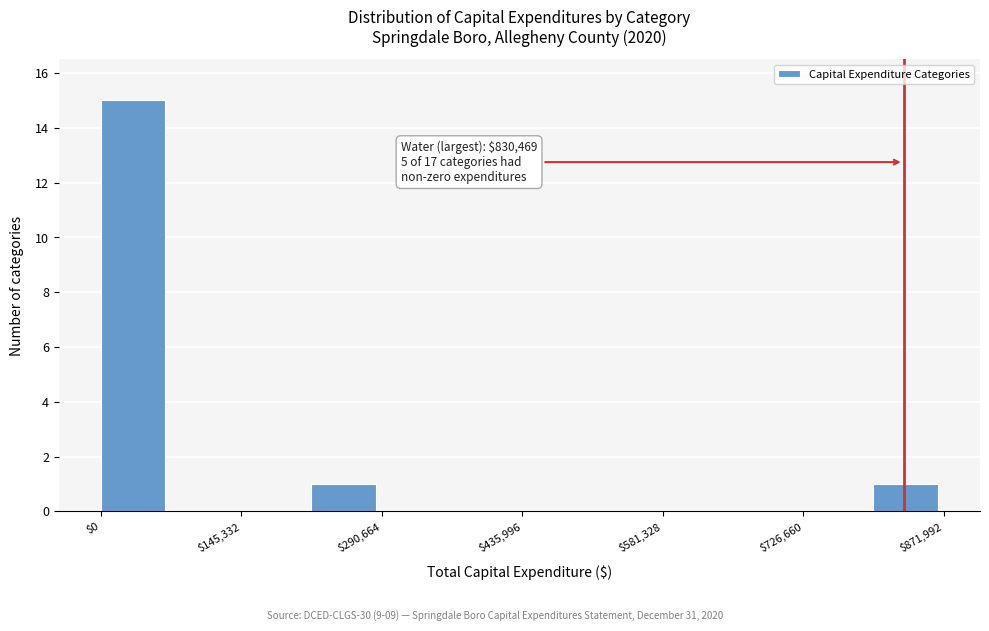

Read against the x-axis, roughly where is the centre of the tallest bar?

40000